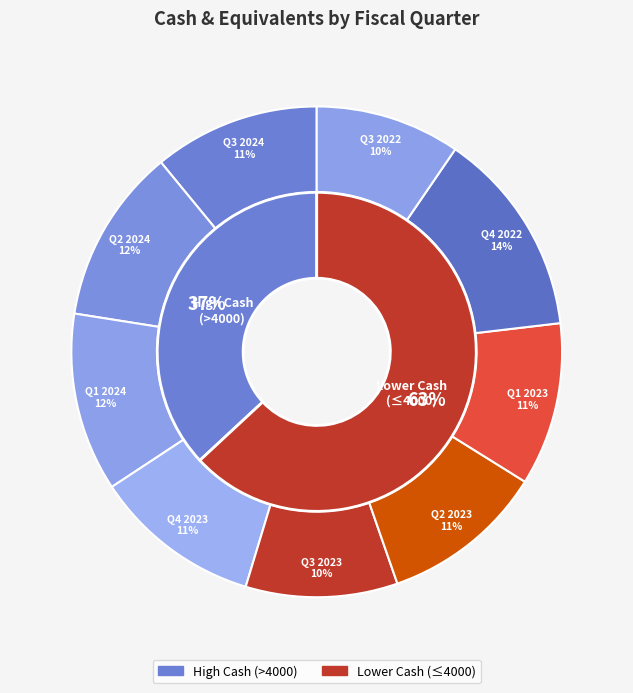

To the nearest percent, what percentage of the pie is Q2 2024?

12%